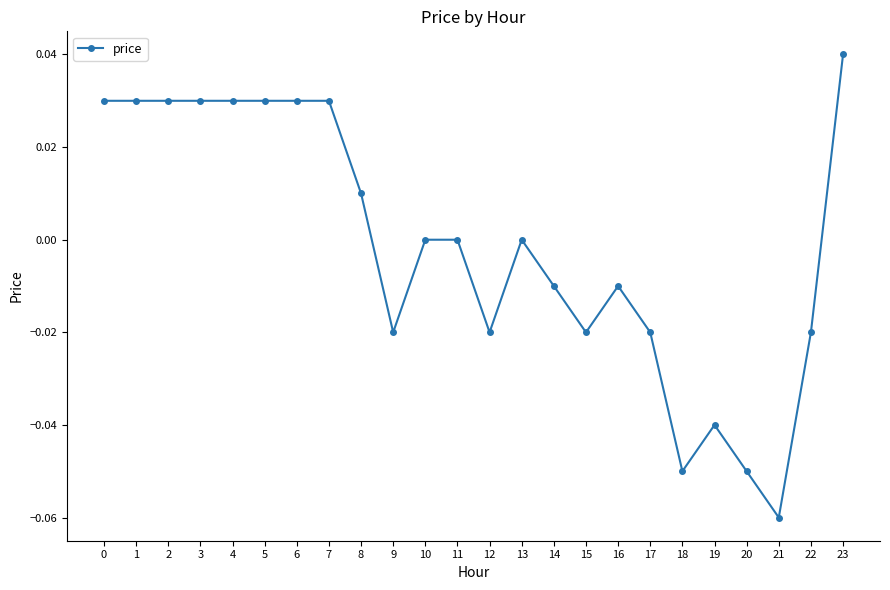

True or false: the data shows -0.0 at 14.

True